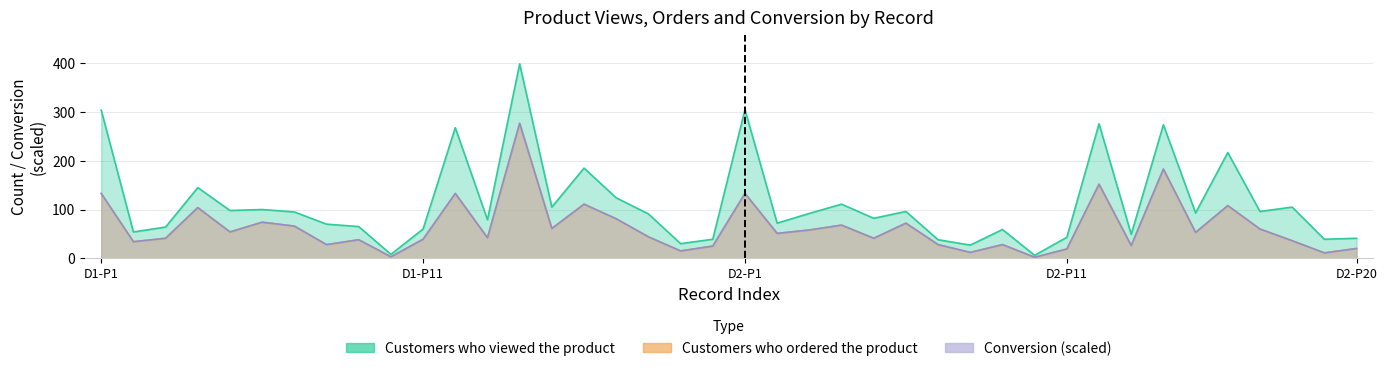

Reading left to right, what are all the values shown in this chart?

Customers who viewed the product: 304	54	64	145	98	100	95	70	65	8	60	268	79	399	105	185	124	91	30	39	305	72	92	111	82	96	38	27	59	6	43	276	49	274	93	217	96	105	39	41
Customers who ordered the product: 133	34	41	104	54	74	66	28	38	3	39	133	42	277	61	111	81	44	15	25	133	51	58	68	41	72	28	12	28	2	19	152	26	183	53	108	60	36	11	20